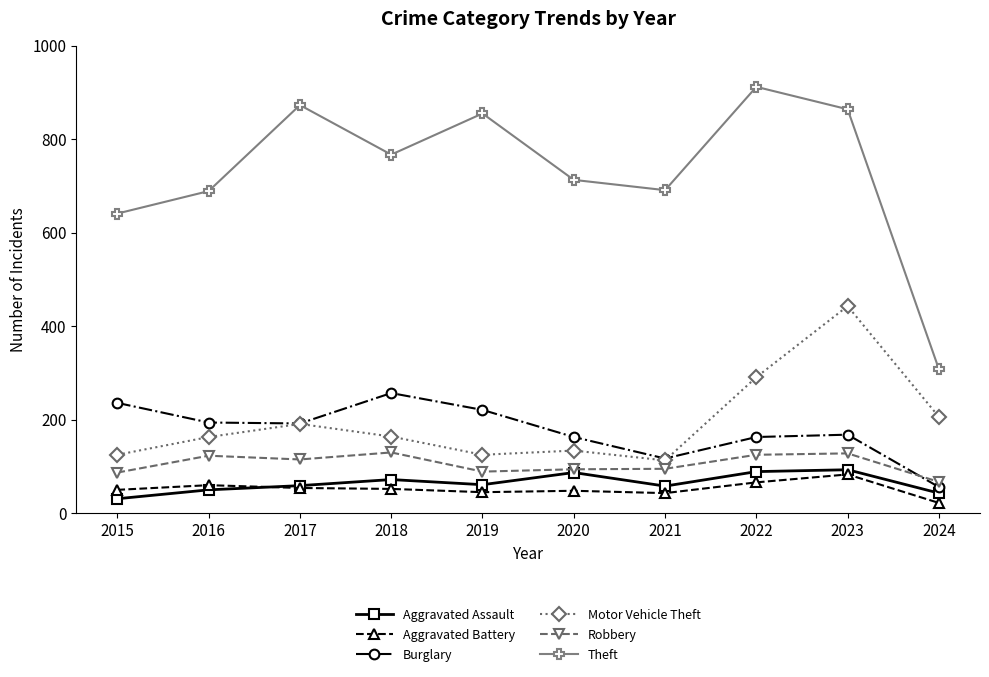

List the series in order of their peak value, lowest first.

Aggravated Battery, Aggravated Assault, Robbery, Burglary, Motor Vehicle Theft, Theft